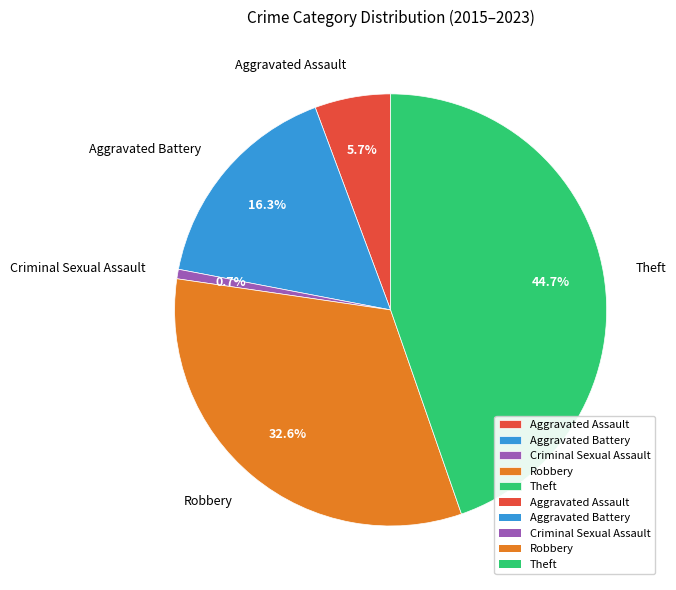

Which slice is the largest?

Theft